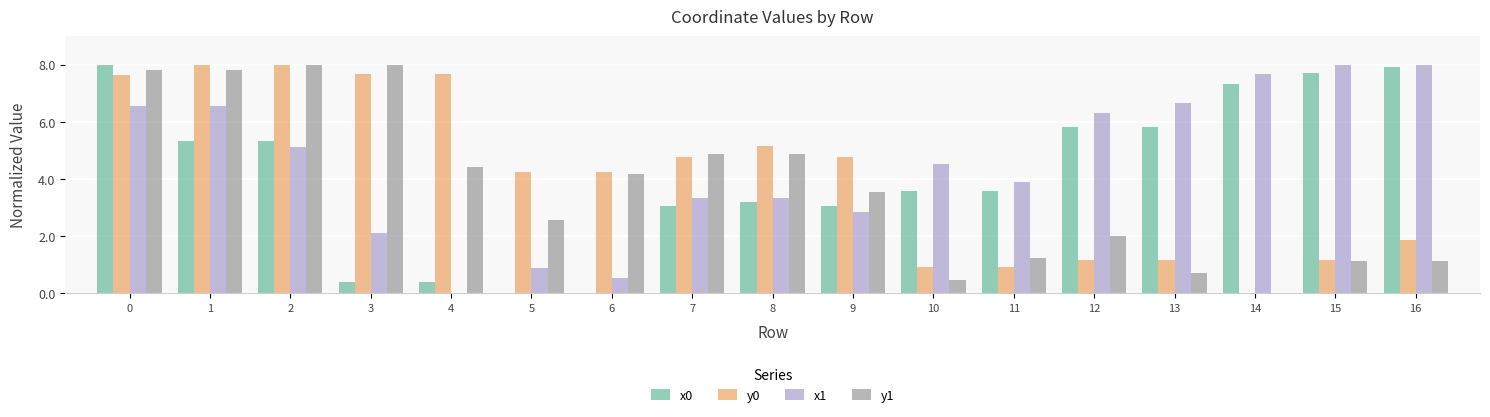

Is it true that y1 equals 4.4 at 4?

True